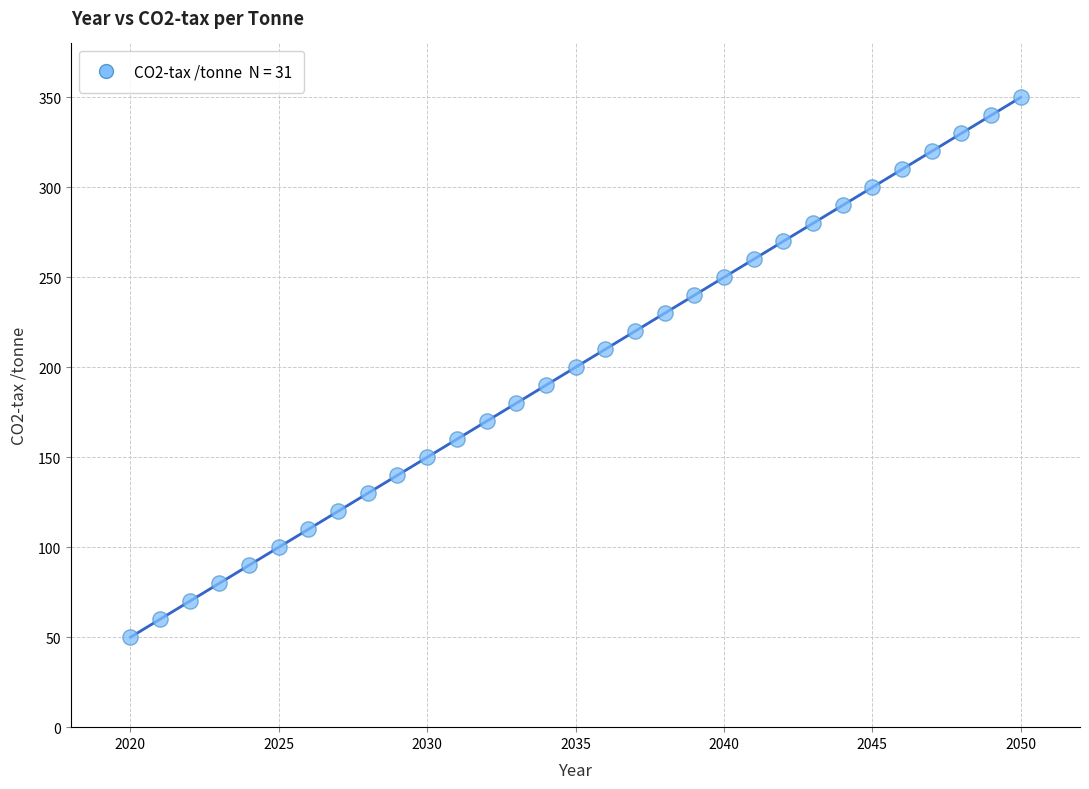

What is the range of X values (max minus min)?

30